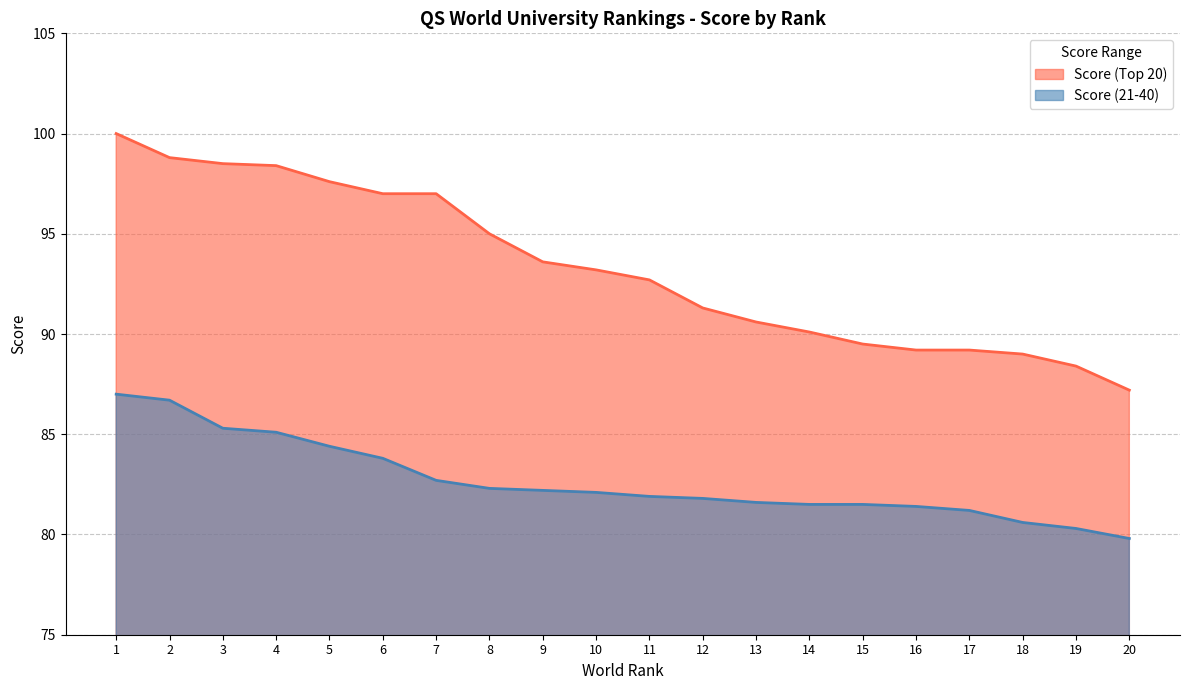

Which has a higher value, 9 or 1?

1